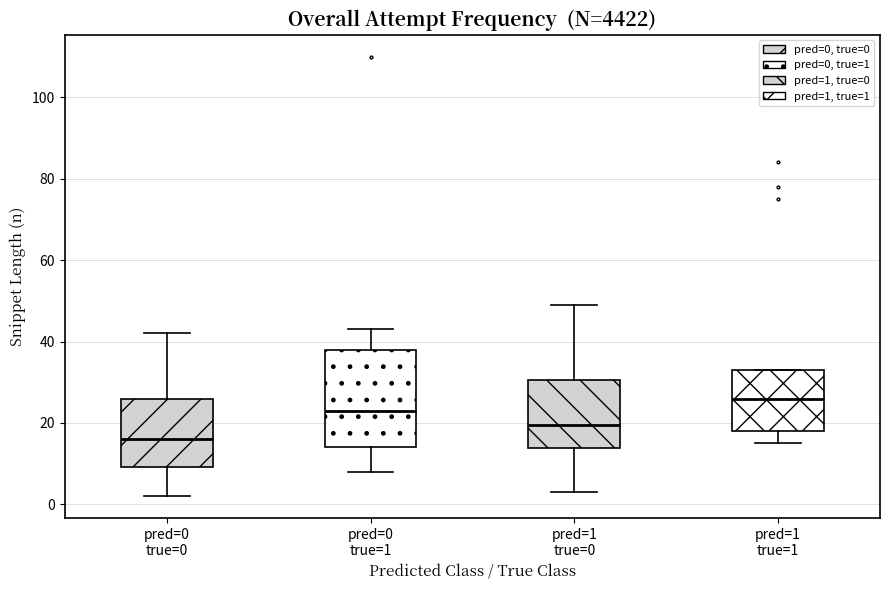

Reading left to right, read every box against the y-axis: the position of its median line, the range the box covers, and the ends of its whiskers. The values are not printed on the chart, so give them approximately, as read against the axis.

pred=0 true=0: median 16, box 10 to 26, whiskers 2 to 42
pred=0 true=1: median 24, box 14 to 38, whiskers 8 to 44
pred=1 true=0: median 20, box 14 to 30, whiskers 4 to 50
pred=1 true=1: median 26, box 18 to 34, whiskers 16 to 34